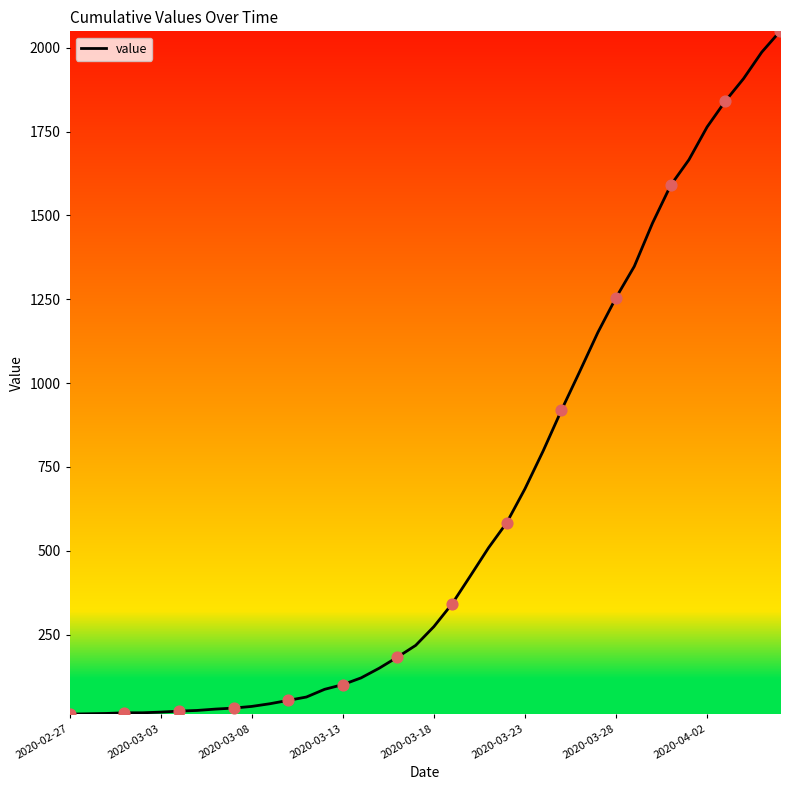

What is the difference between the maximum and minimum values?

2036